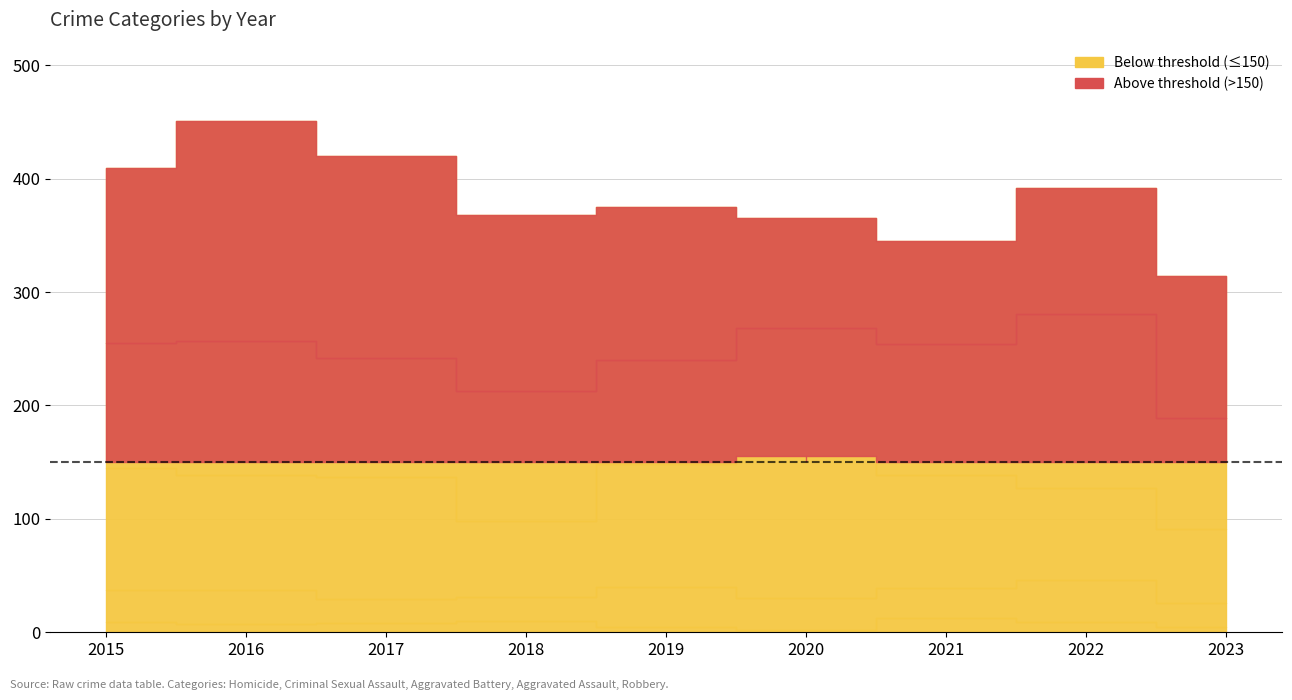

Does the chart display data point markers on the line(s)?

No